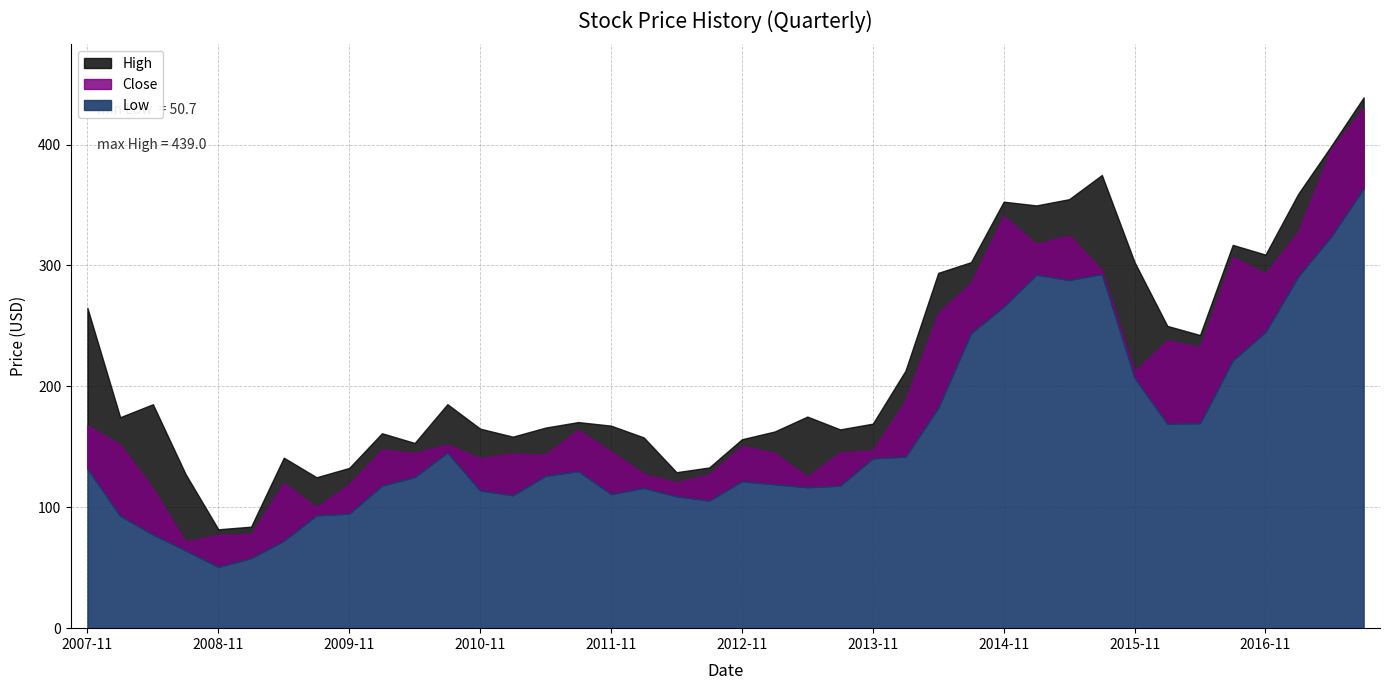

At which category does High reach its first local peak?

2008-05